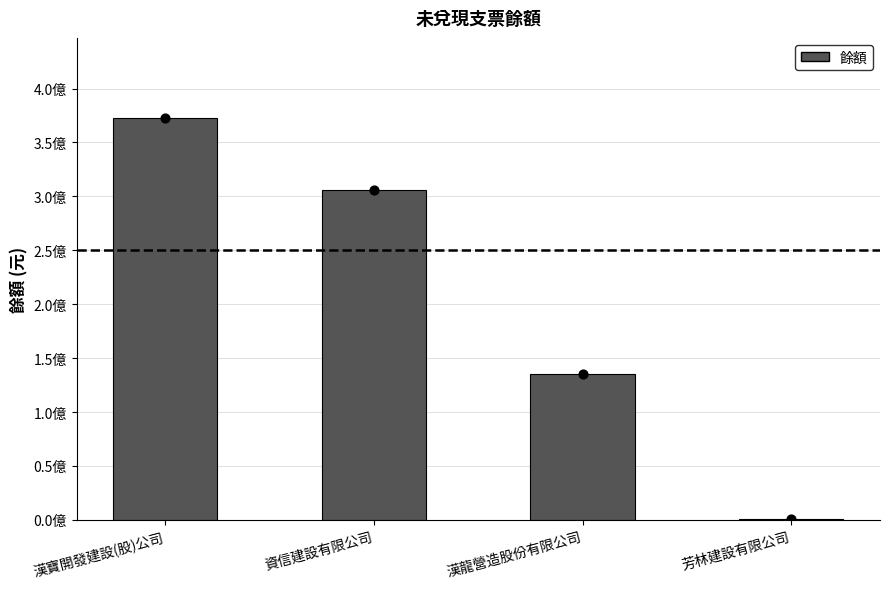

Which has a higher value, 漢寶開發建設(股)公司 or 芳林建設有限公司?

漢寶開發建設(股)公司